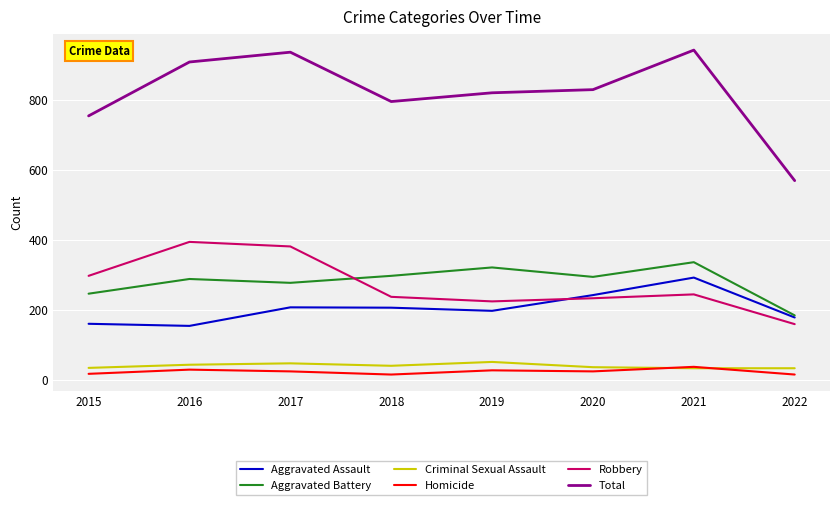

Which category has the lowest value in the Aggravated Battery series?

2022